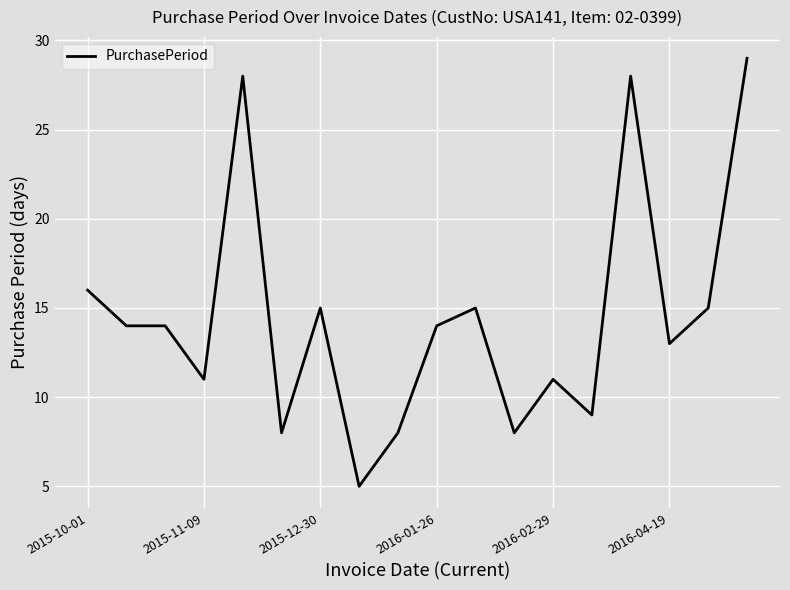

How many categories are shown in the chart?

18